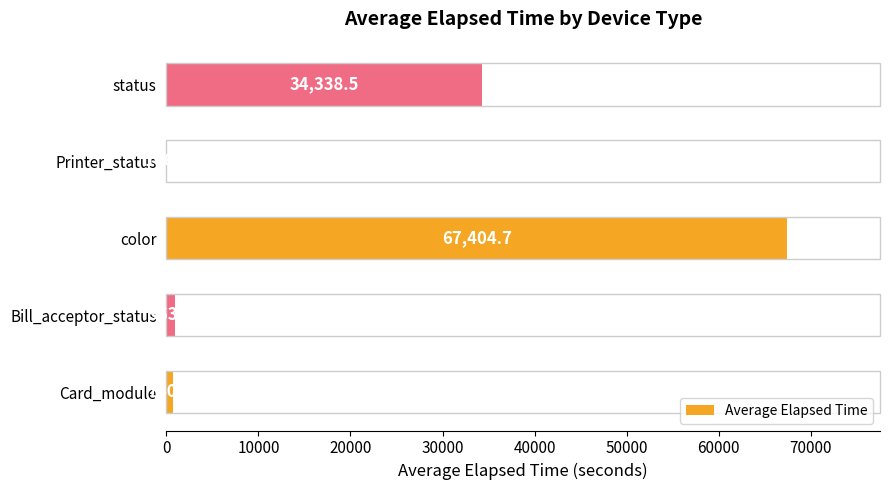

Reading top to bottom, what are all the values shown in this chart?

status=34338.5	Printer_status=106.0	color=67404.7	Bill_acceptor_status=963.8	Card_module=740.4